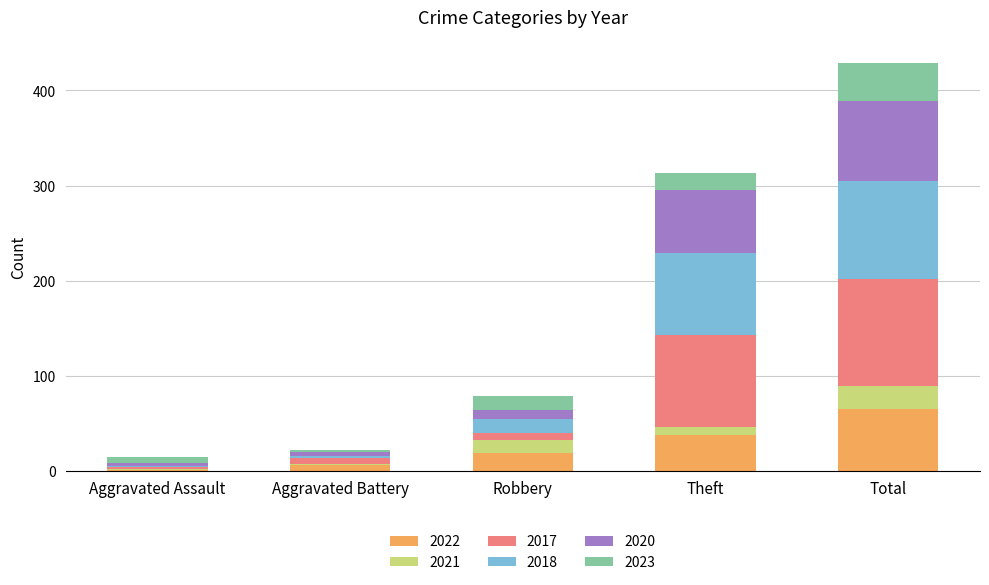

Reading right to left, transcribe the values for 2022.

Total=65	Theft=38	Robbery=19	Aggravated Battery=6	Aggravated Assault=1